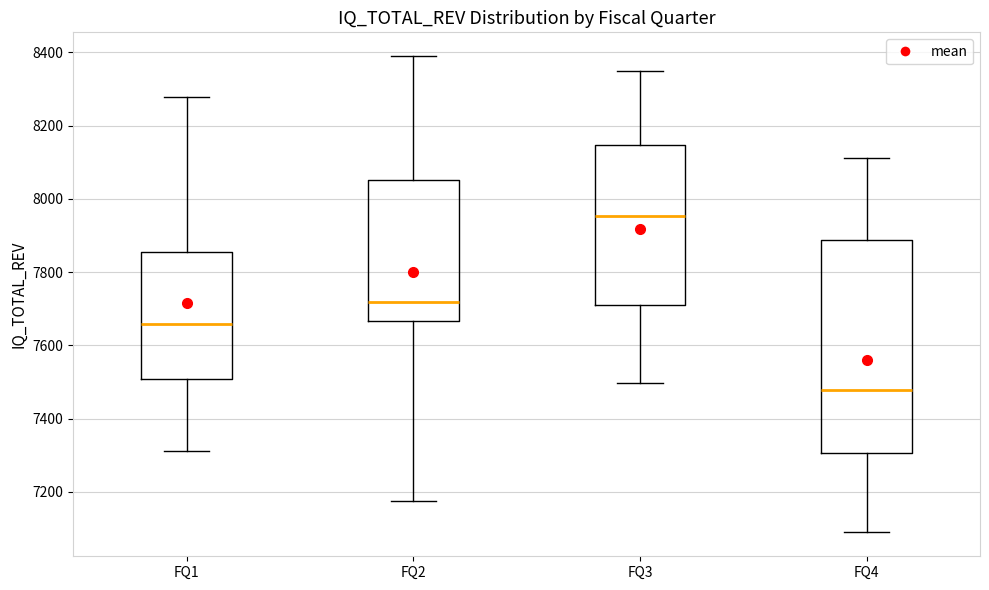

Which box's median line is the highest?

FQ3